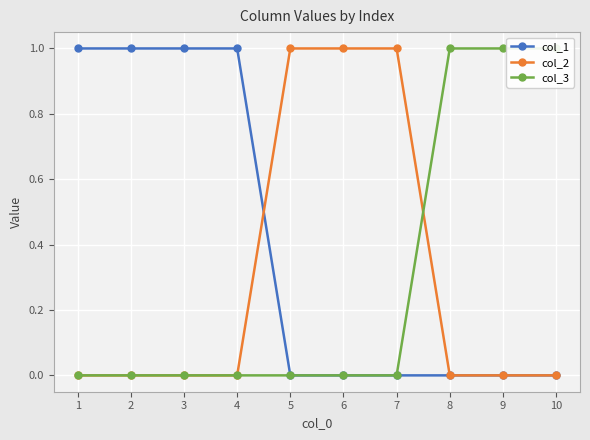

Between which two adjacent categories do col_2 and col_3 first intersect?

7 and 8